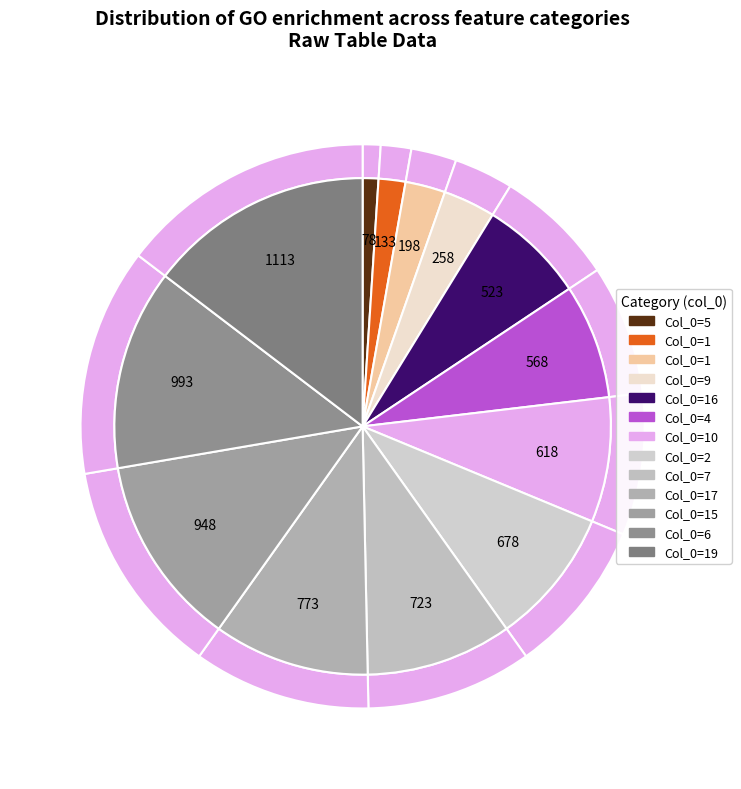

Is the sum of 7 and 1 greater than half?

No